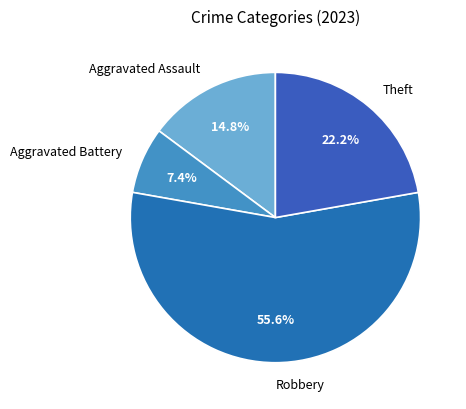

Between Aggravated Battery and Aggravated Assault, which is larger?

Aggravated Assault